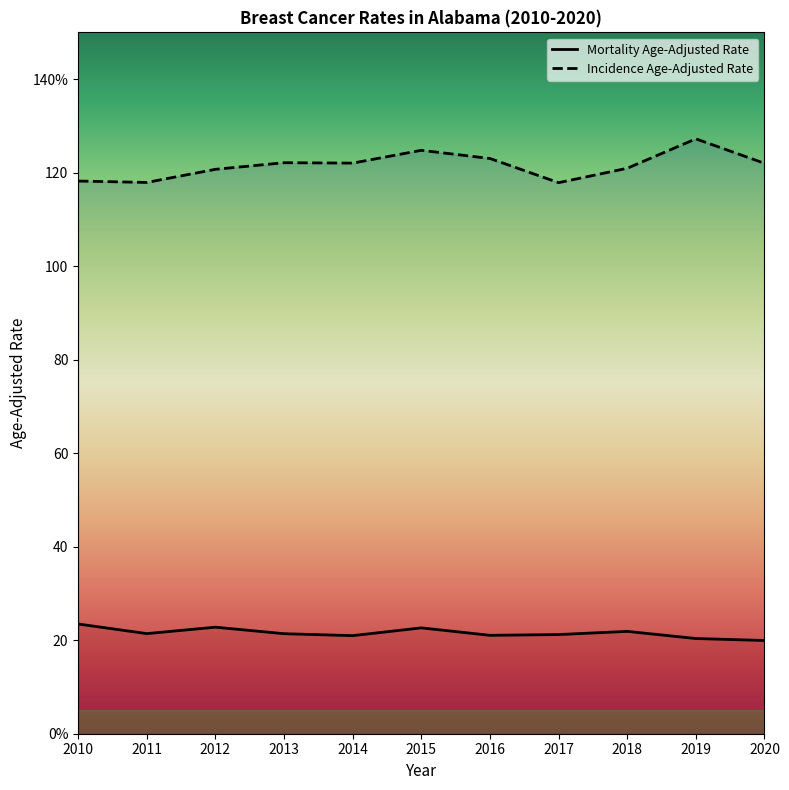

What is the total value across all series at 2018?

142.8